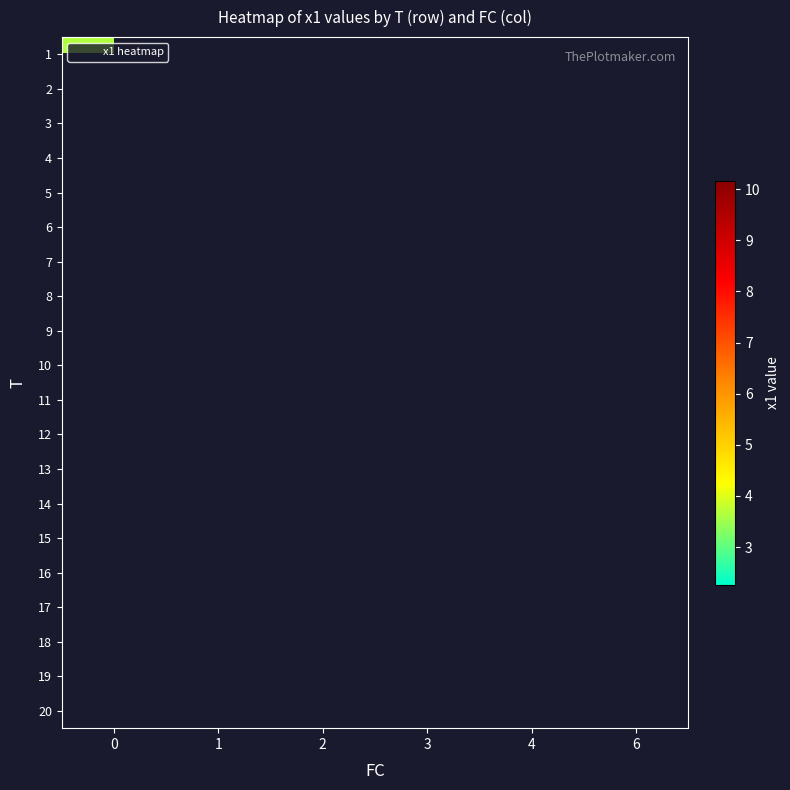

Is the value of 20 at 1 greater than the value of 3 at 0?

No